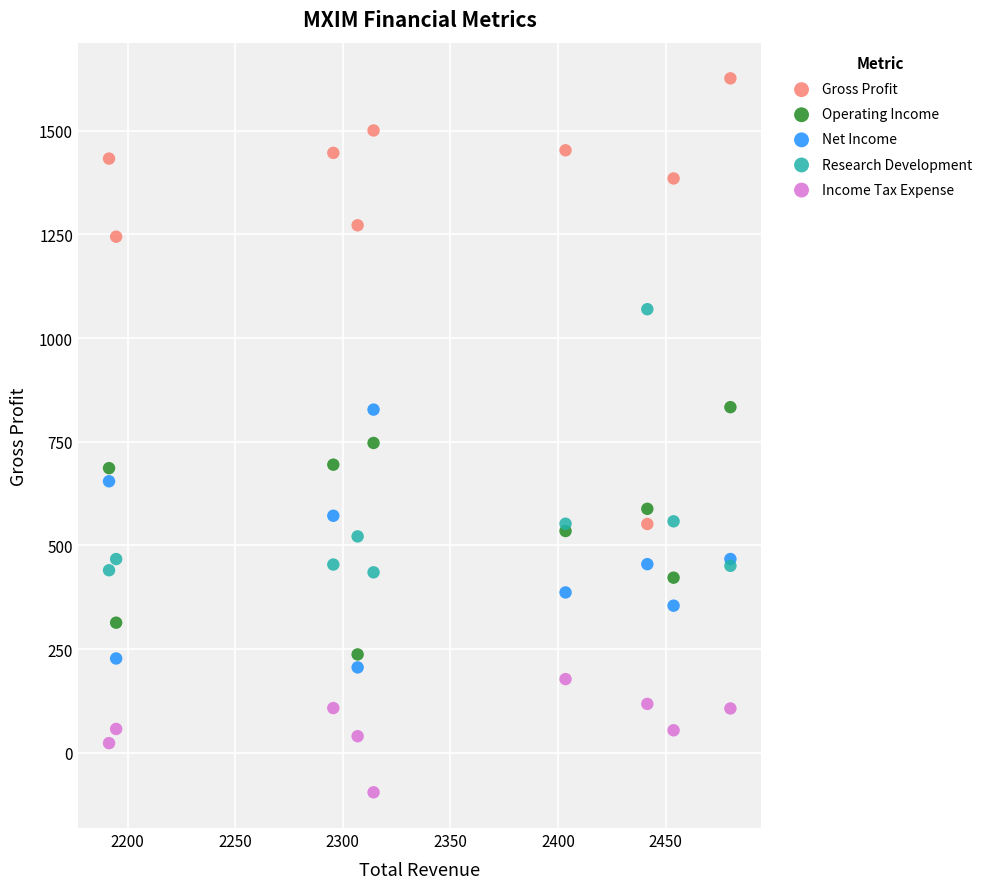

Which series has the largest Y range (max minus min)?

Gross Profit